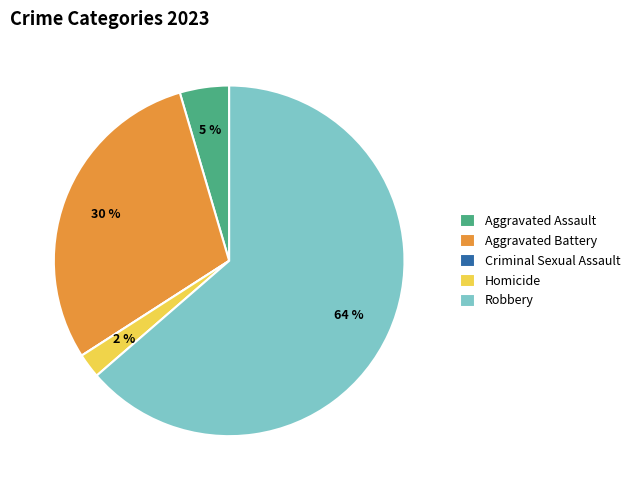

Which has a higher value, Robbery or Aggravated Battery?

Robbery